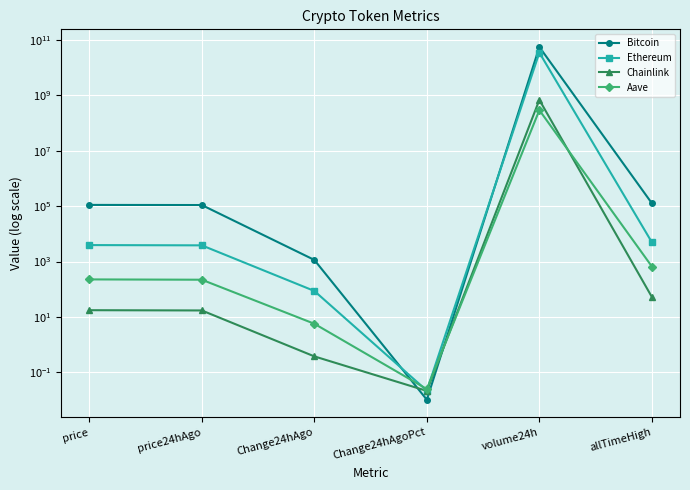

Where does the Chainlink series first go above 17?

price